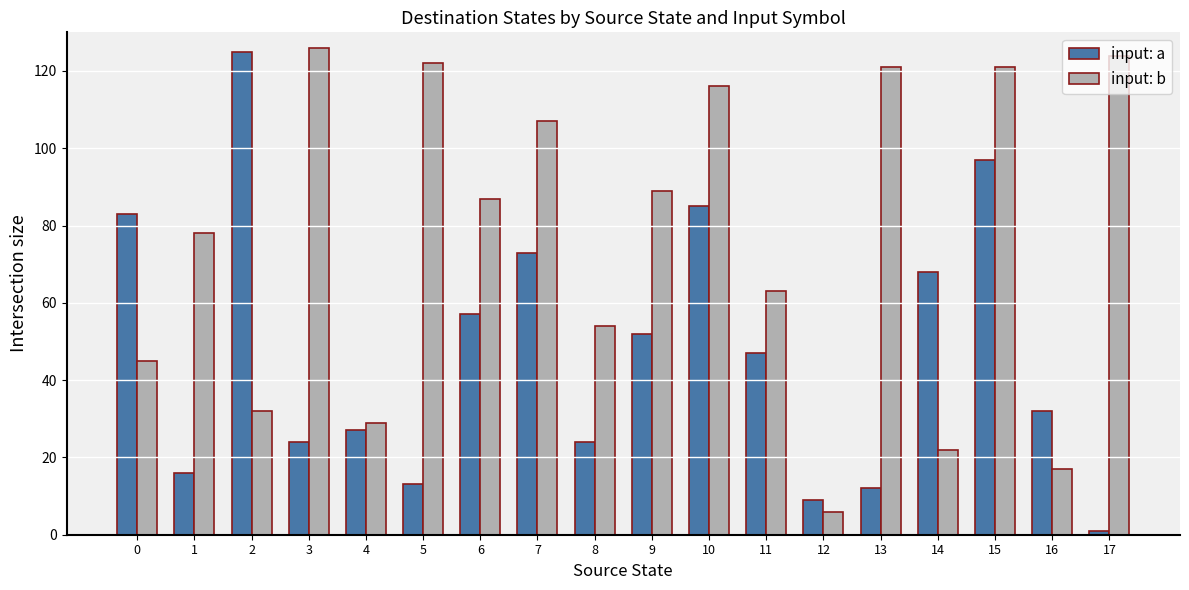

What are all the series names shown in the legend?

input: a, input: b